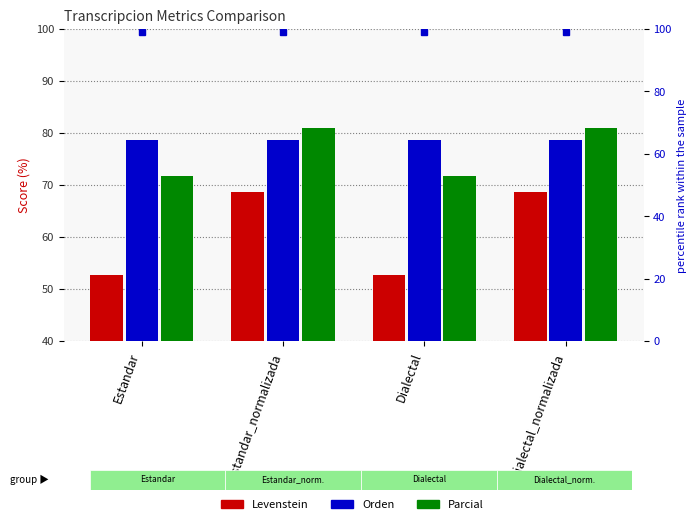

Which category has the lowest value across all series?

Estandar